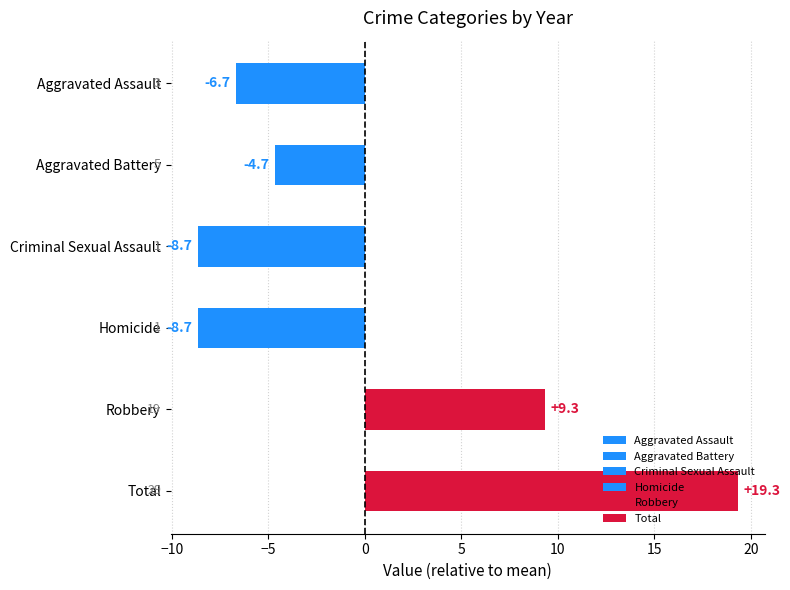

What is the label of the 5th bar from the bottom?

Aggravated Battery